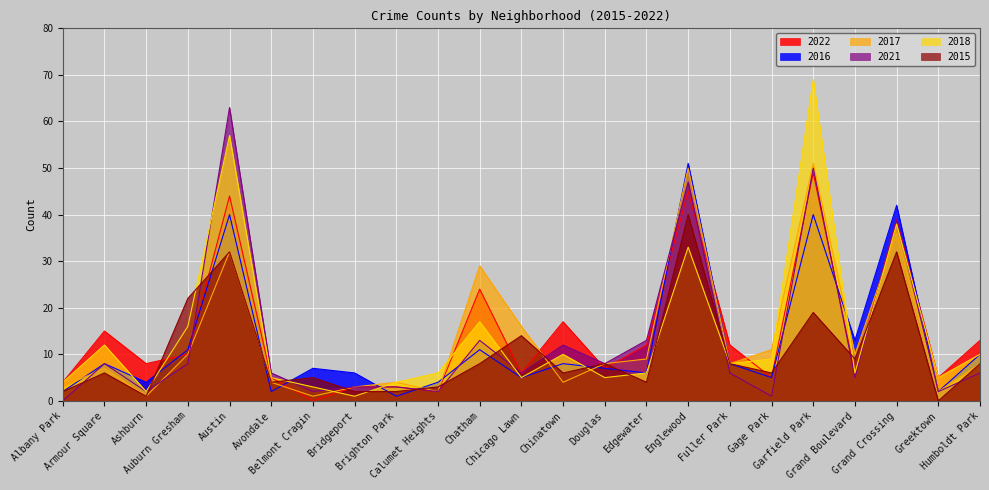

How many intersections are there between 2015 and 2016?

11